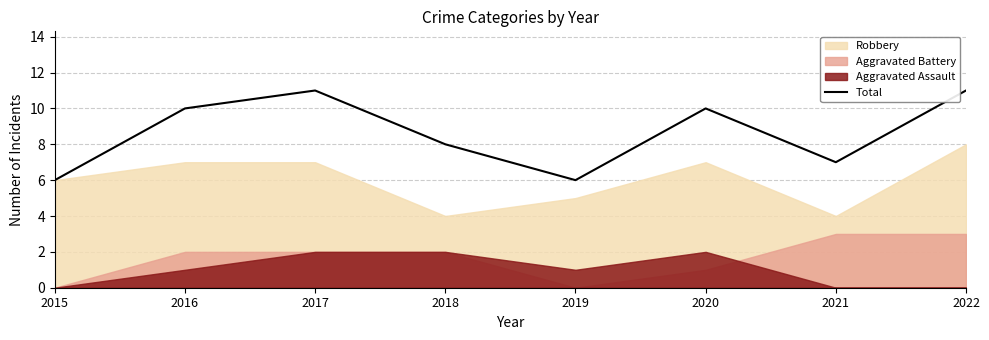

At which label does the data first exceed 10?

2017